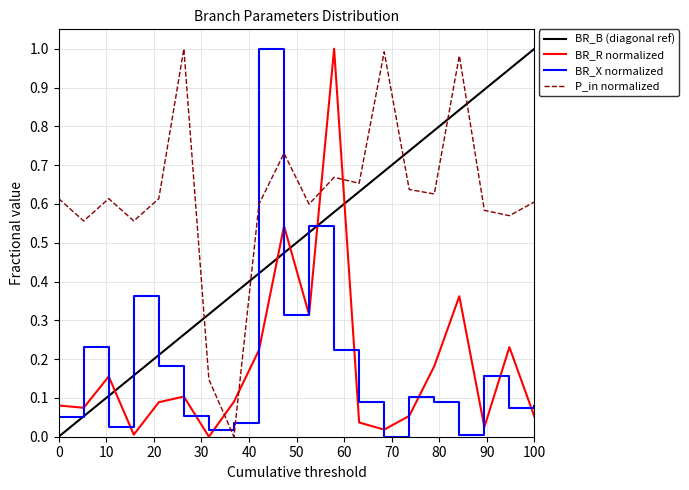

How many interior local peaks does the P_in series have?

6